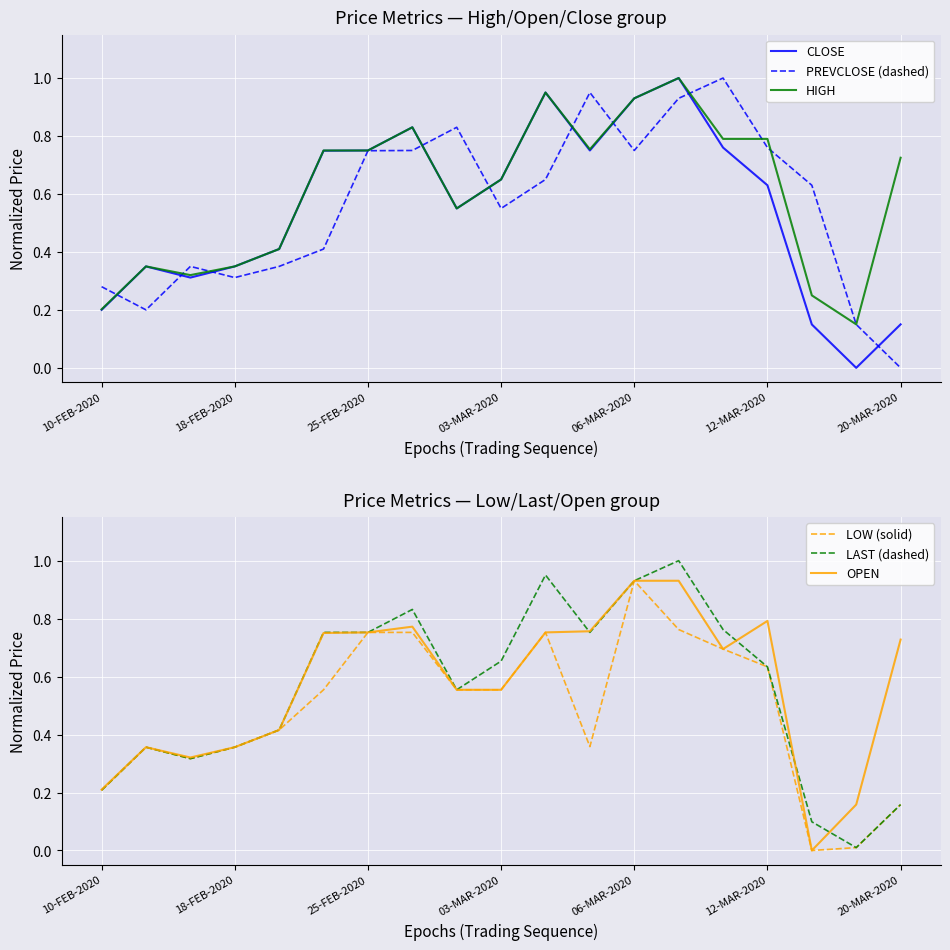

The value of PREVCLOSE (dashed) at 06-MAR-2020 is 0.2. True or false?

False